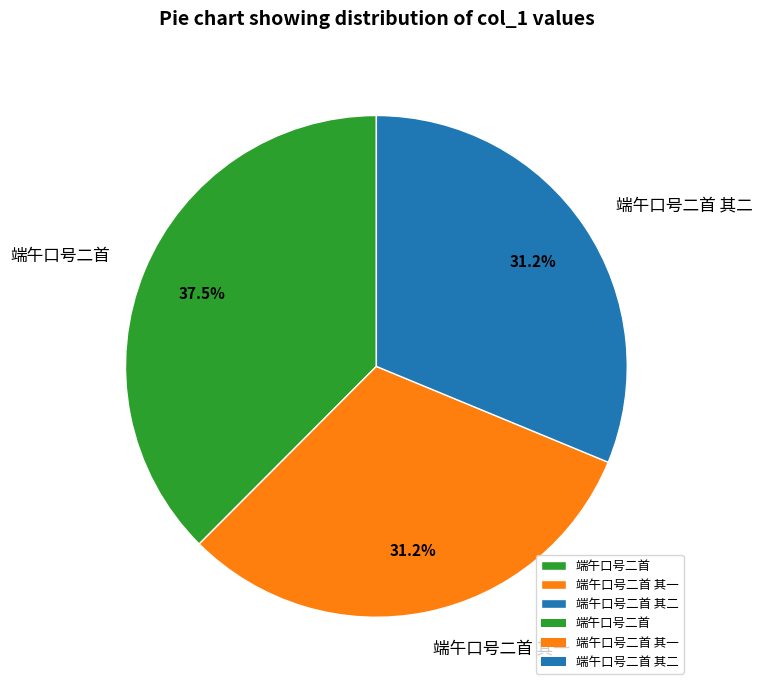

Is it true that 端午口号二首 其二 is 31% of the pie?

True